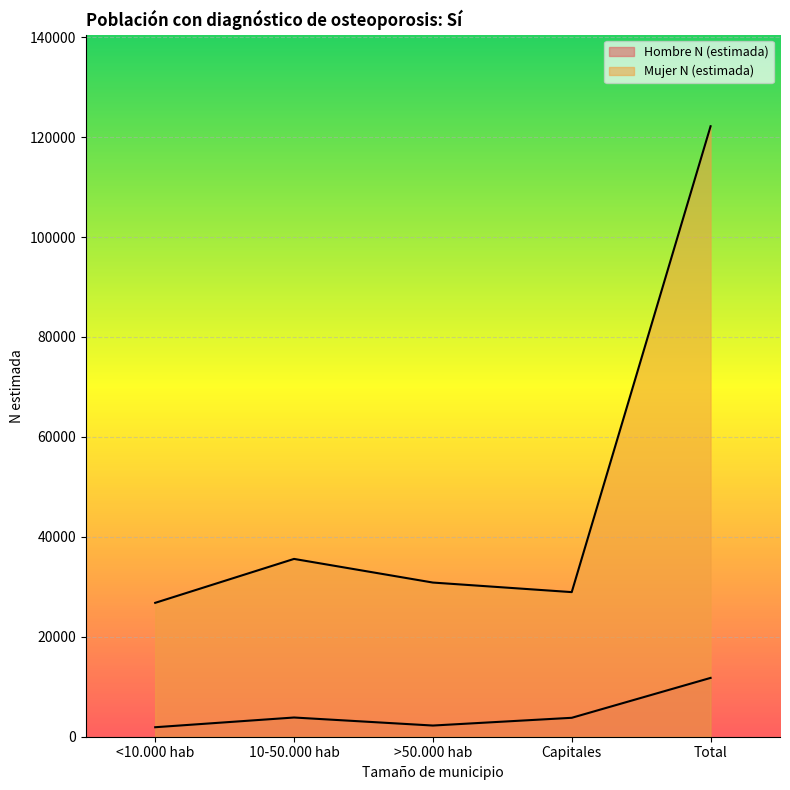

Which series has the largest range (max minus min)?

Mujer N (estimada)